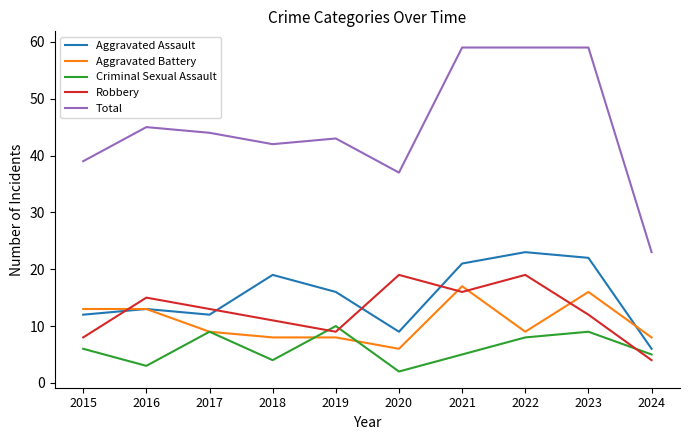

Which series changed the most between 2020 and 2024?

Robbery